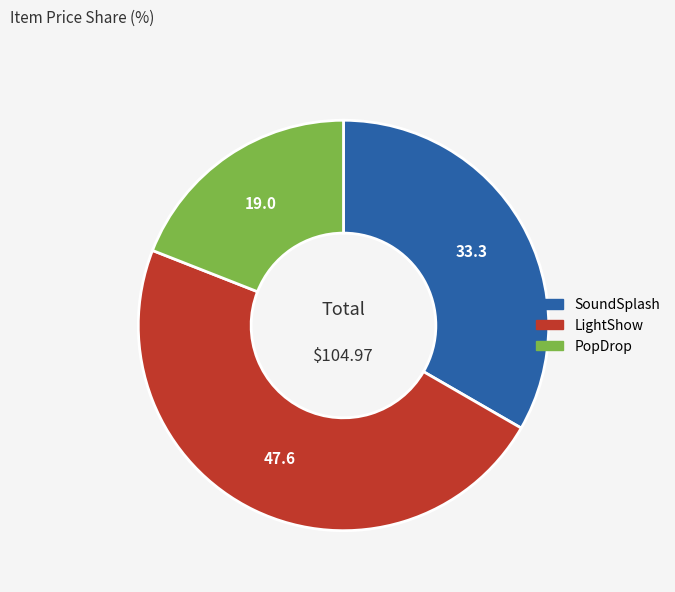

Which slice is the largest?

LightShow